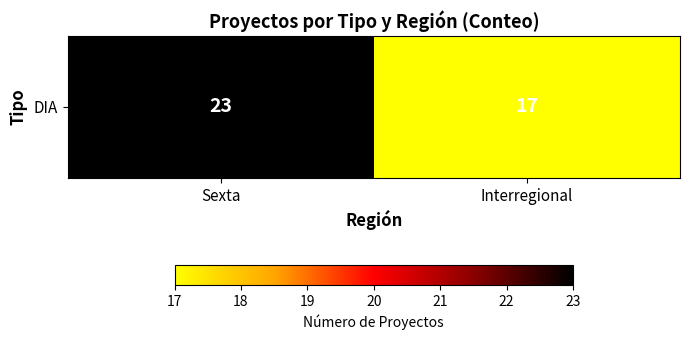

Reading left to right, list all the values displayed in this chart.

Sexta=23	Interregional=17